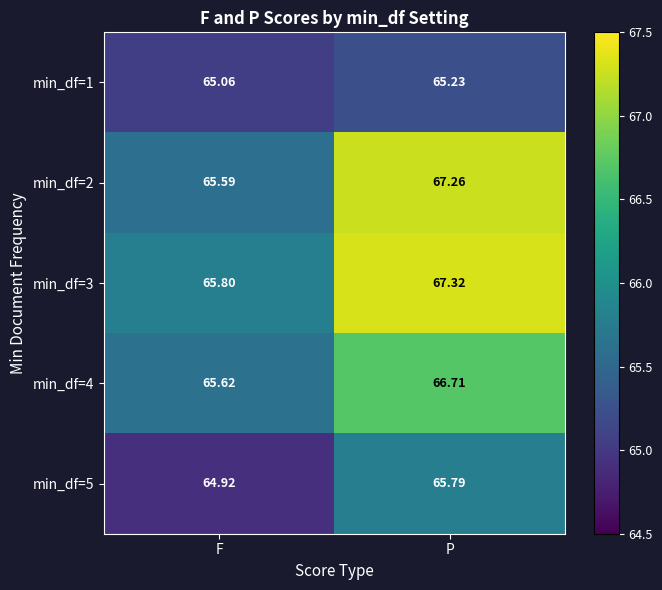

Which label corresponds to the smallest value in the chart?

F